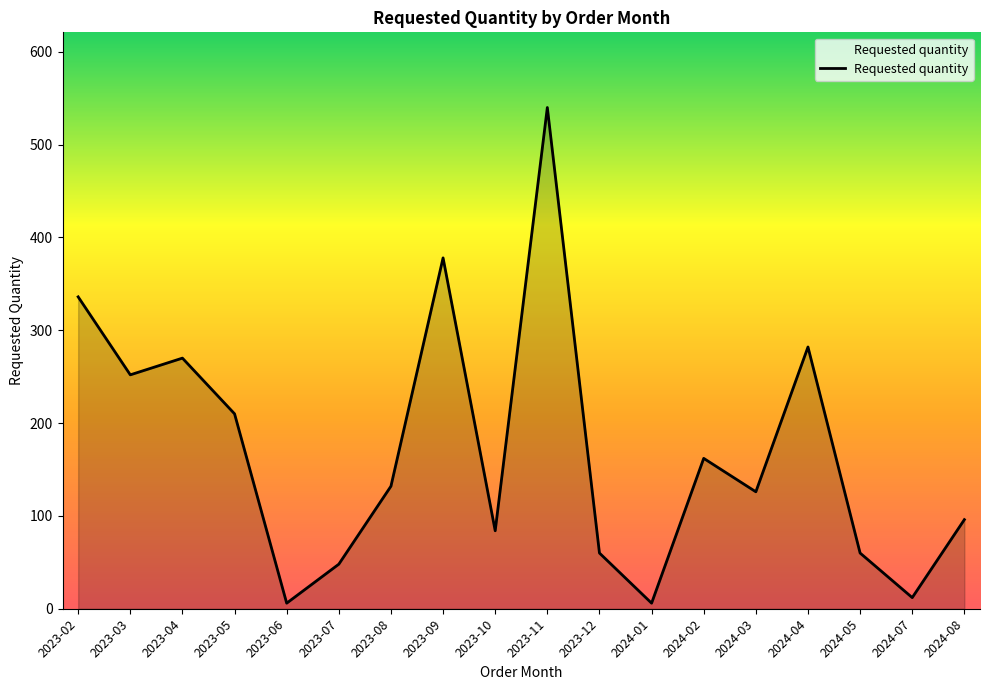

Which has a higher value, 2023-06 or 2024-04?

2024-04